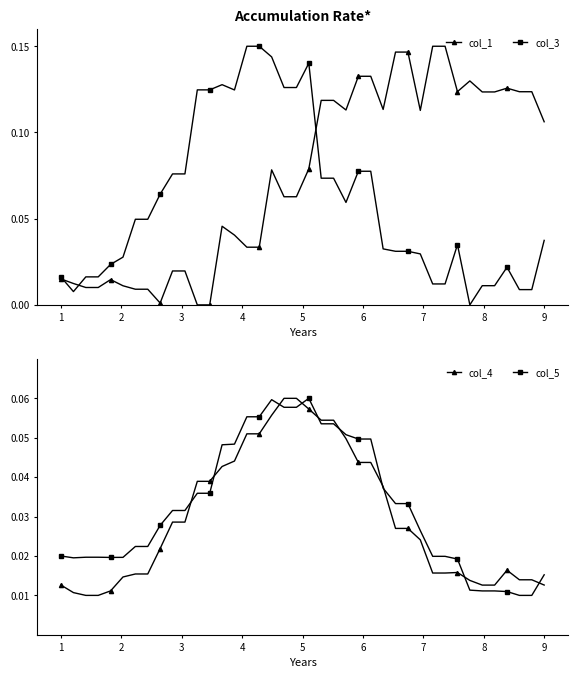

True or false: col_1 has more than 2 interior local peaks.

True